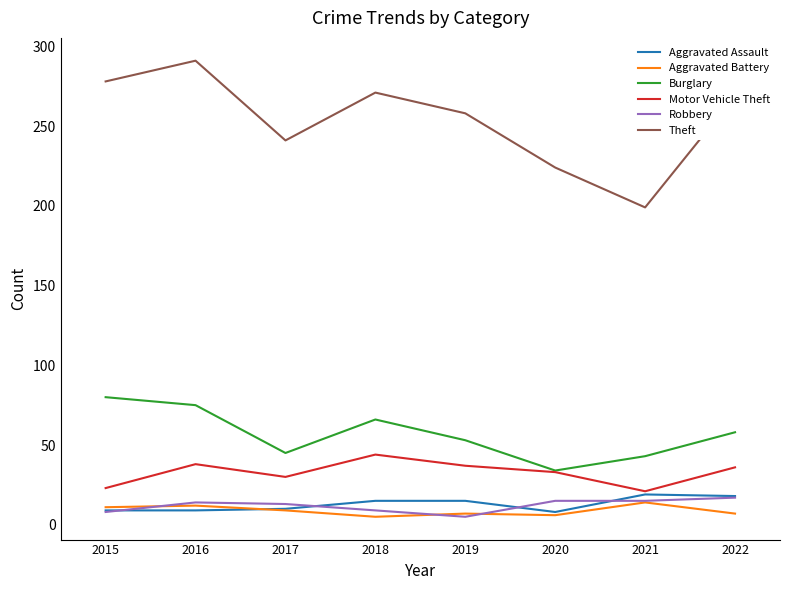

The value of Theft at 2016 is 197. True or false?

False